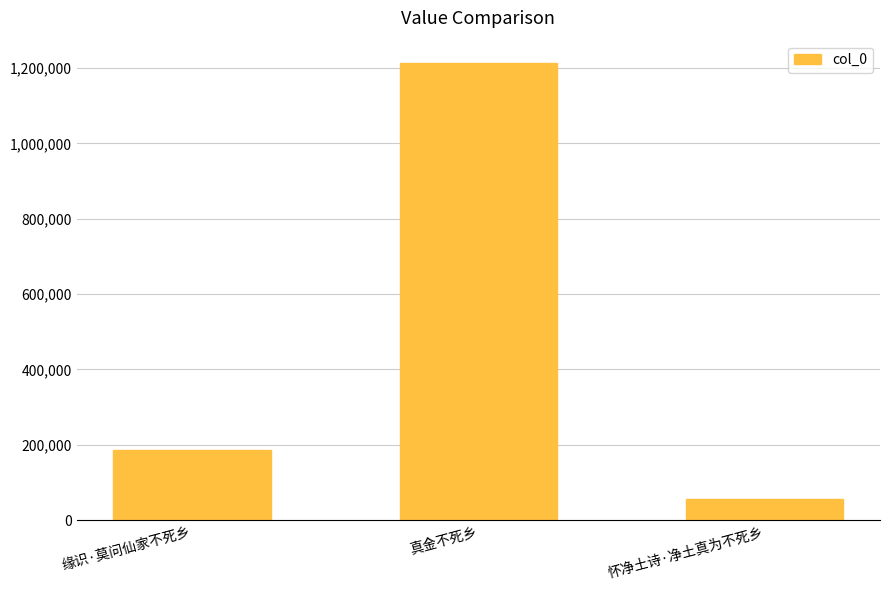

Read the value at 缘识·莫问仙家不死乡, to the nearest 10.

186070